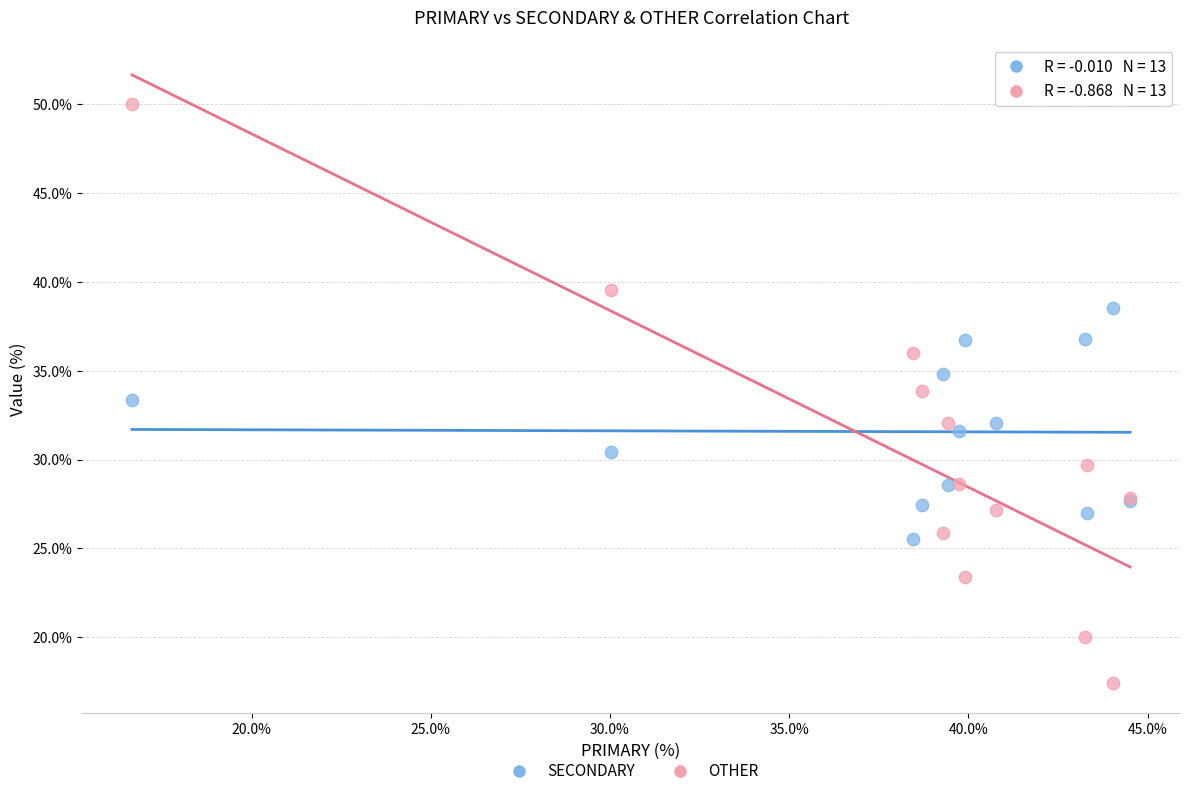

Which series contains the highest Y value?

OTHER